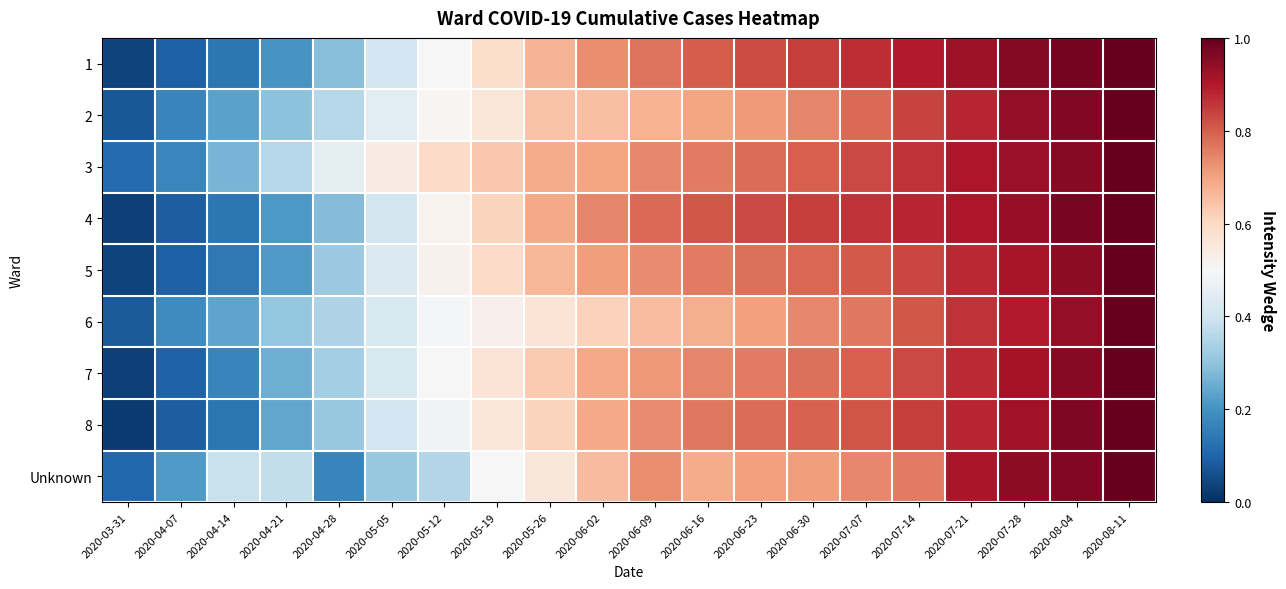

Which has a higher value, 2020-04-14 or 2020-06-16?

2020-06-16